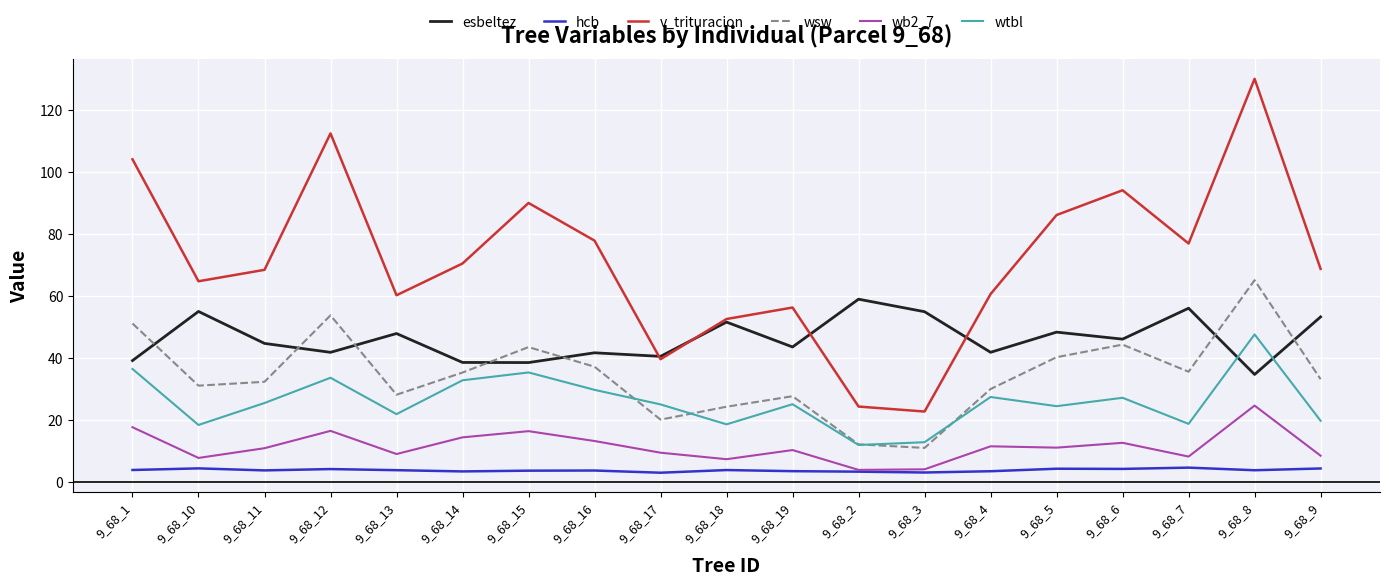

What position from the left is 9_68_12?

4